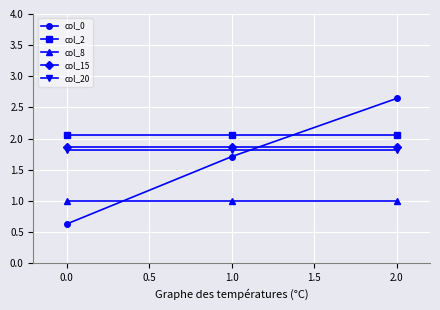

What is the sum of all col_2 values?

6.2